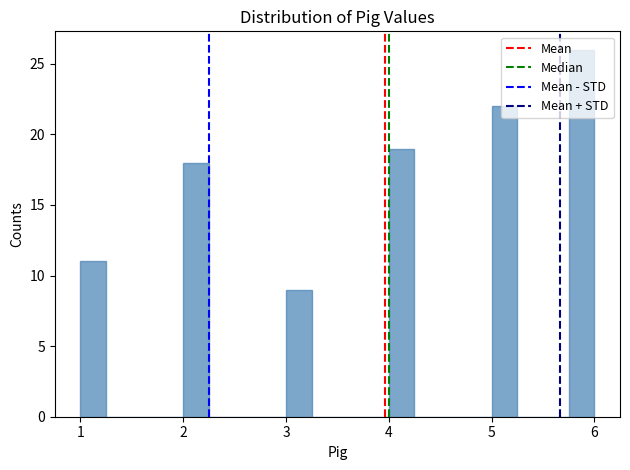

Read against the x-axis, roughly where is the centre of the tallest bar?

5.9